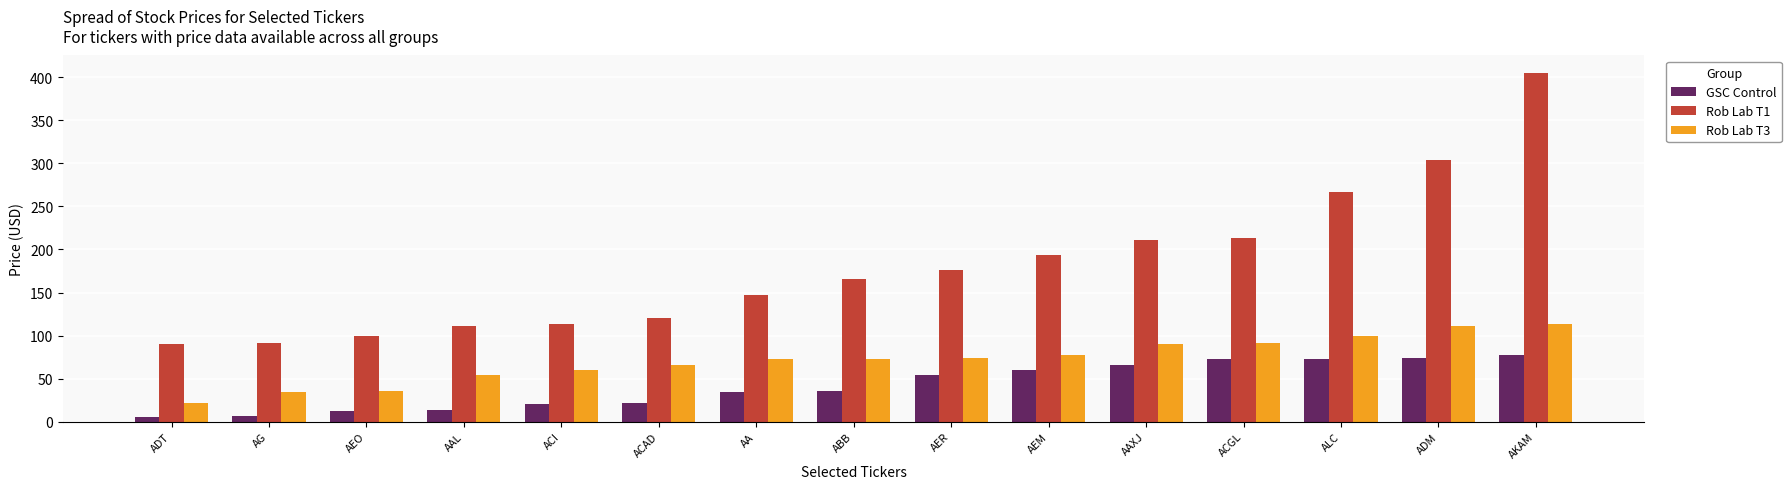

Between ACI and AKAM, which series saw the biggest shift?

Rob Lab T1